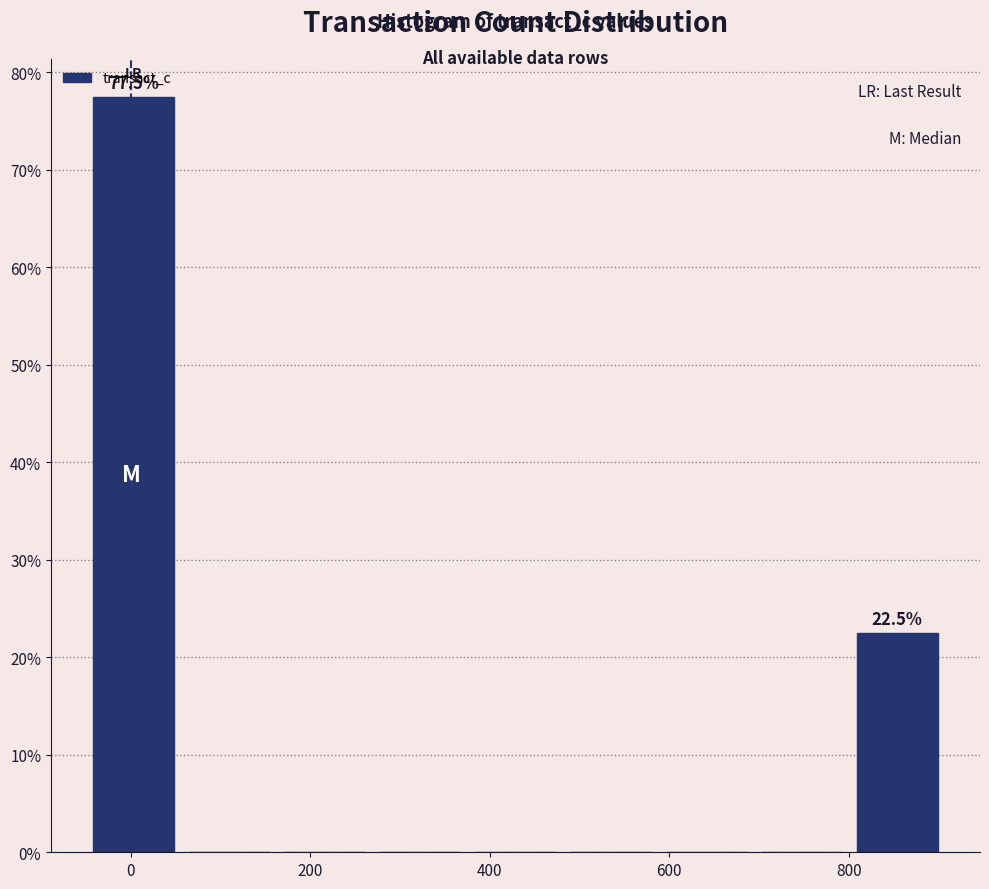

Over which range of the x-axis is the bar tallest?

-40 to 60